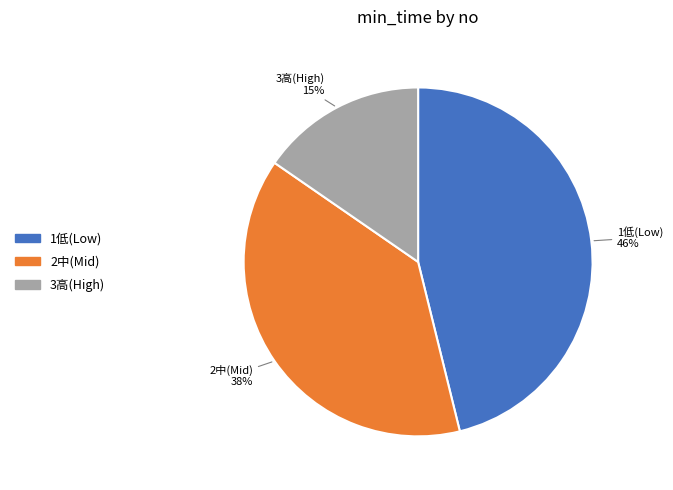

To the nearest percent, what is the average slice percentage?

33%